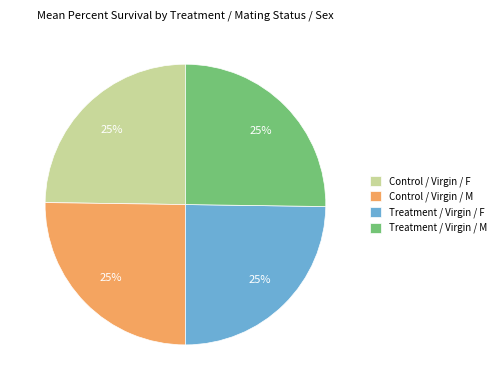

To the nearest percent, what is the average slice percentage?

25%